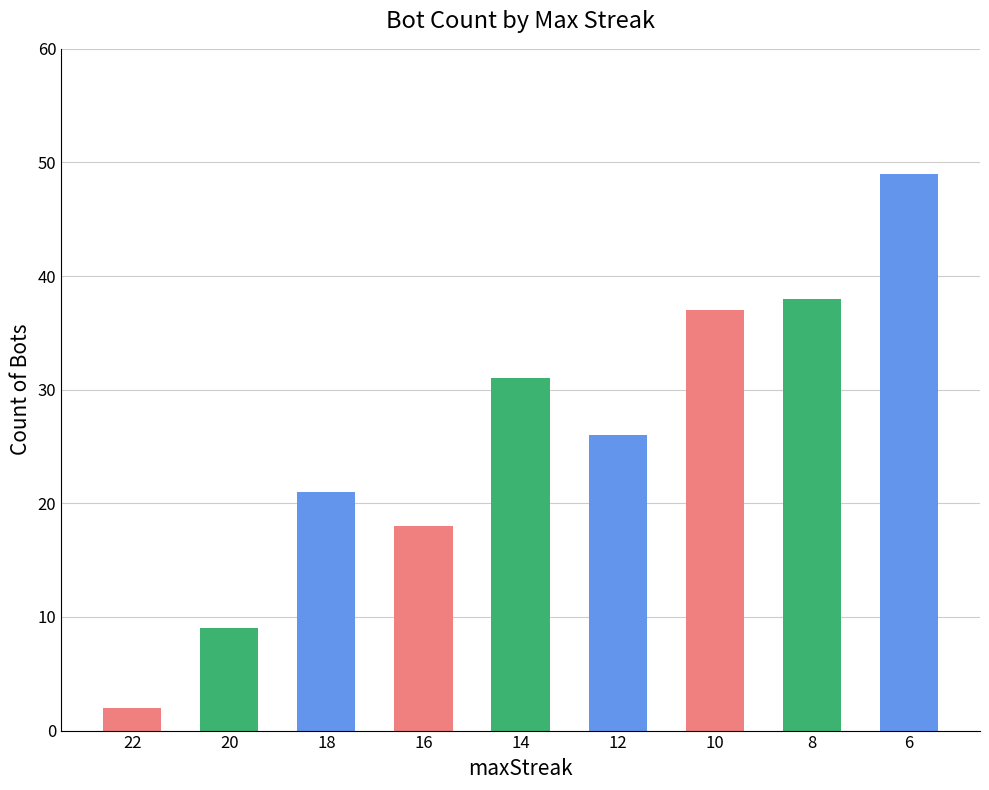

What is the value of the 9th bar from the left?

49